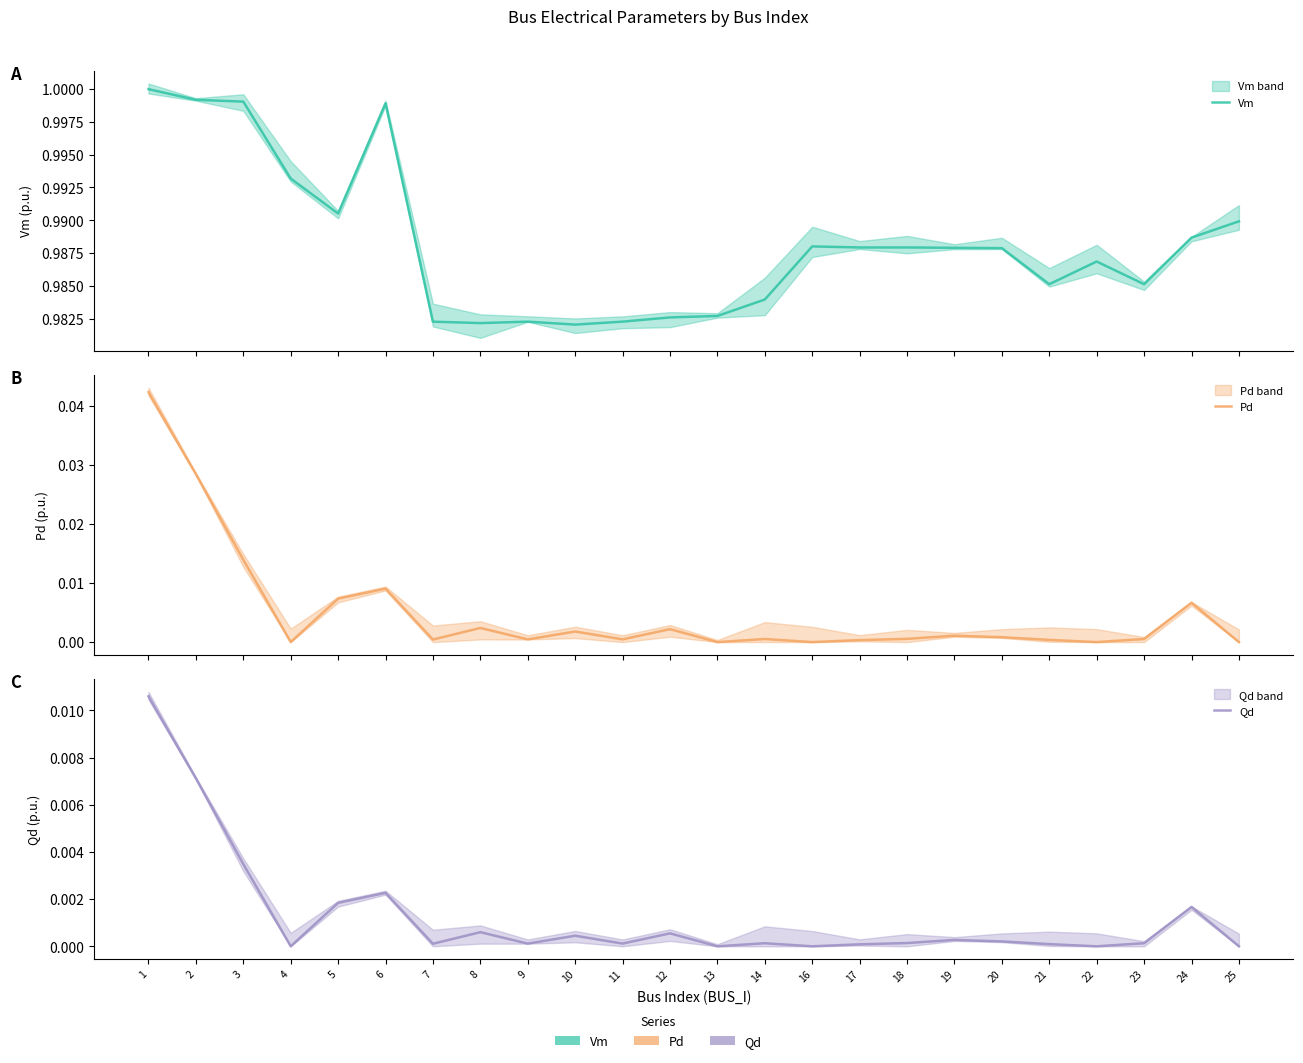

List the series in order of their peak value, highest first.

Vm, Pd, Qd